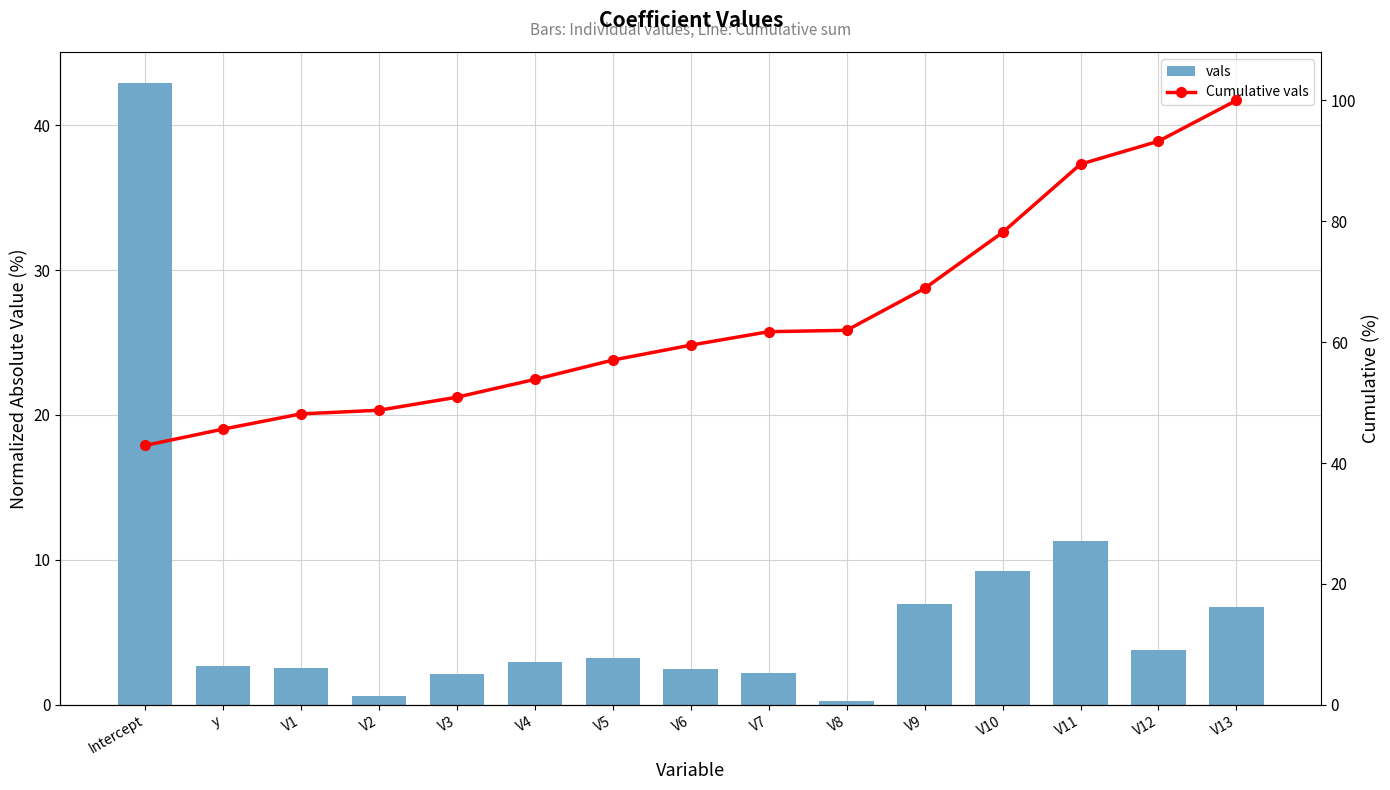

What are all the series names shown in the legend?

vals, Cumulative vals